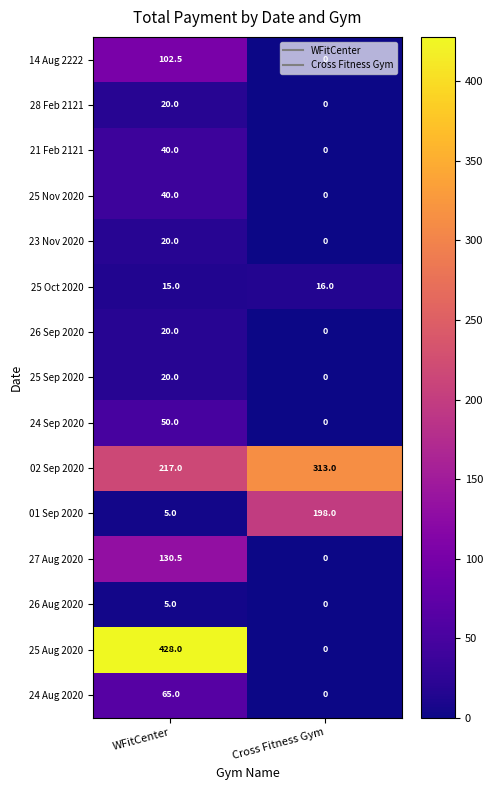

What is the spread (max minus min) of values at WFitCenter?

423.0